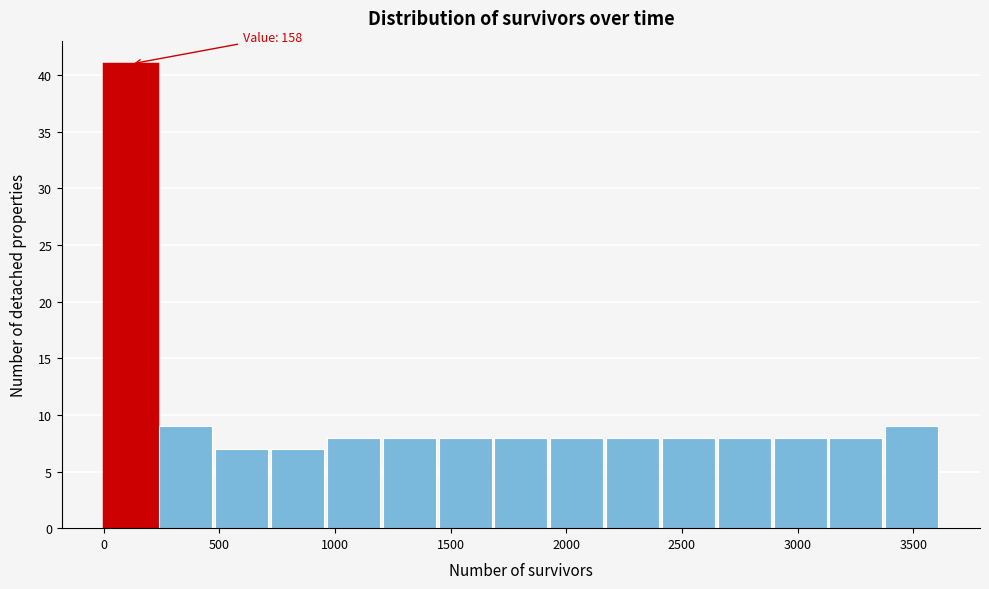

Over which range of the x-axis is the bar tallest?

0 to 250